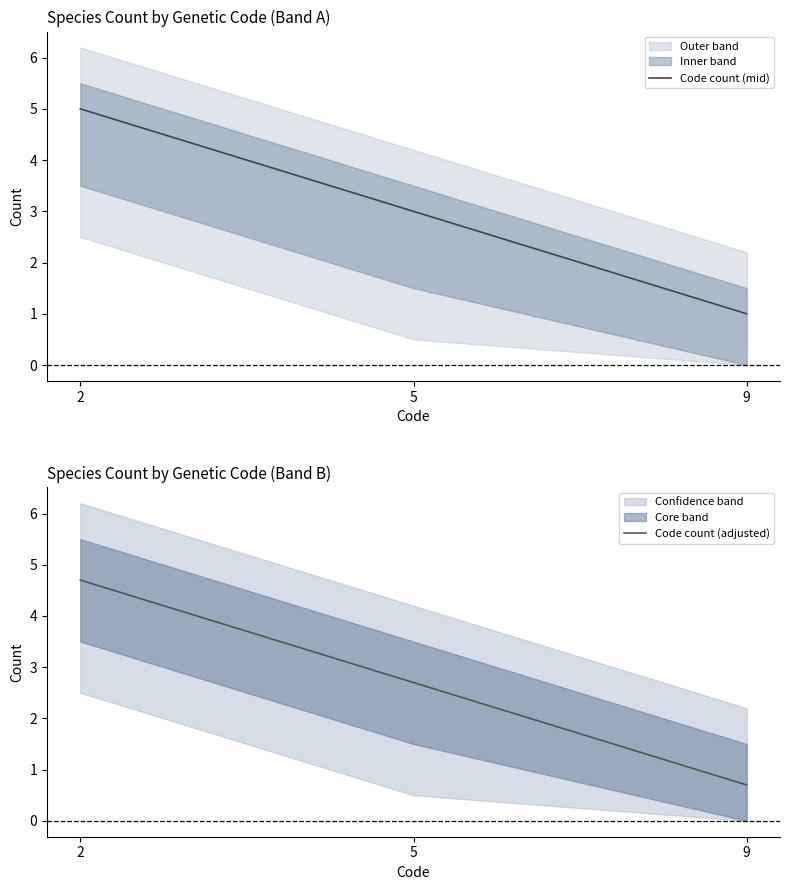

Reading left to right, transcribe all the data shown in this chart.

Code count (mid): 2=5.0	5=3.0	9=1.0
Code count (adjusted): 2=4.7	5=2.7	9=0.7